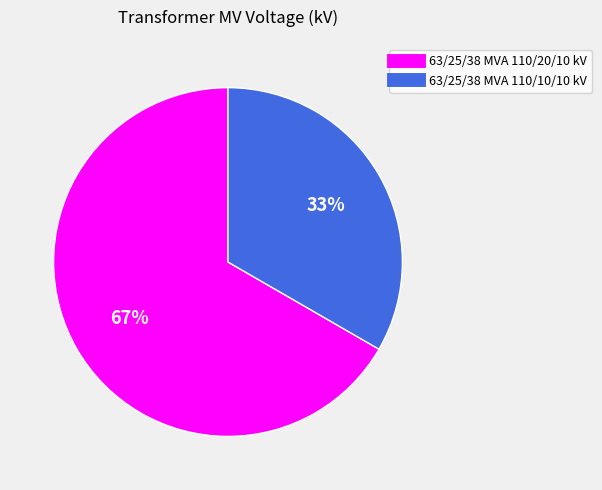

To the nearest percent, what is the average slice percentage?

50%